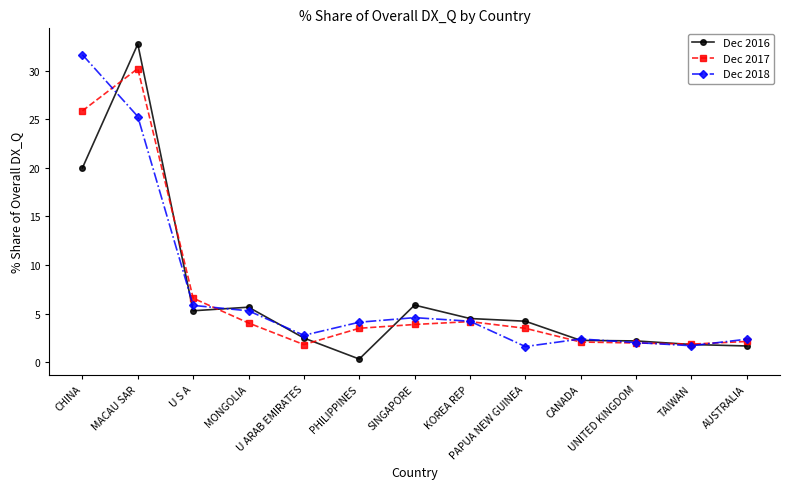

What are all the series names shown in the legend?

Dec 2016, Dec 2017, Dec 2018